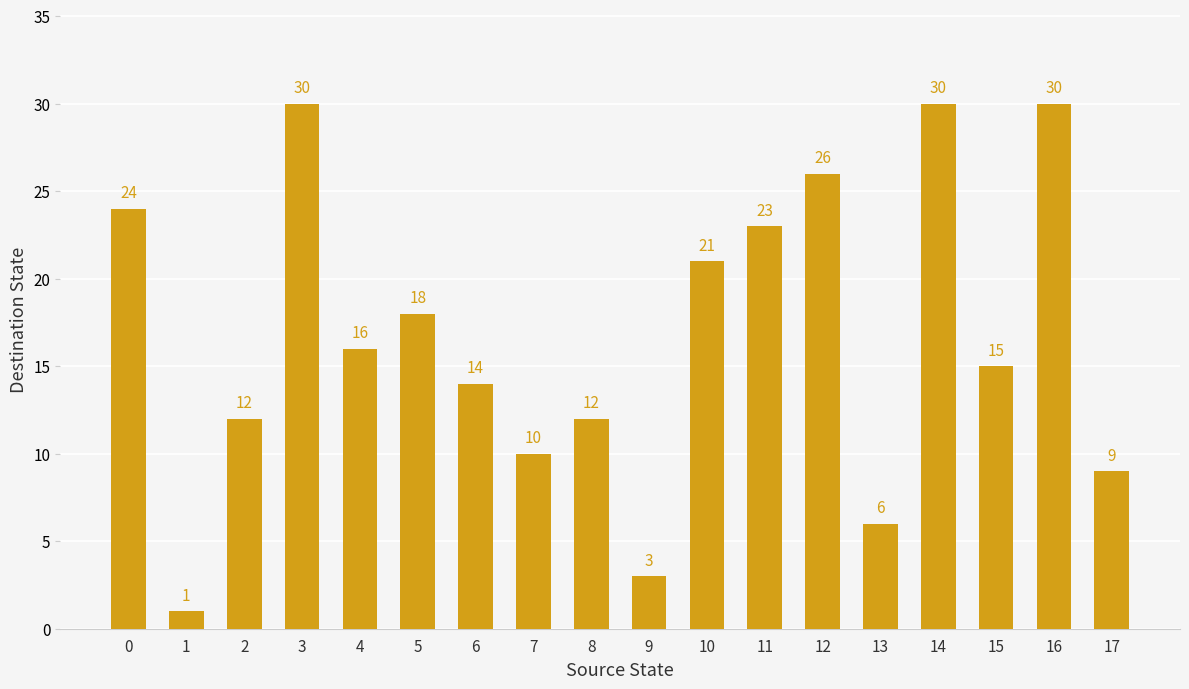

Reading left to right, list all the values displayed in this chart.

0=24	1=1	2=12	3=30	4=16	5=18	6=14	7=10	8=12	9=3	10=21	11=23	12=26	13=6	14=30	15=15	16=30	17=9